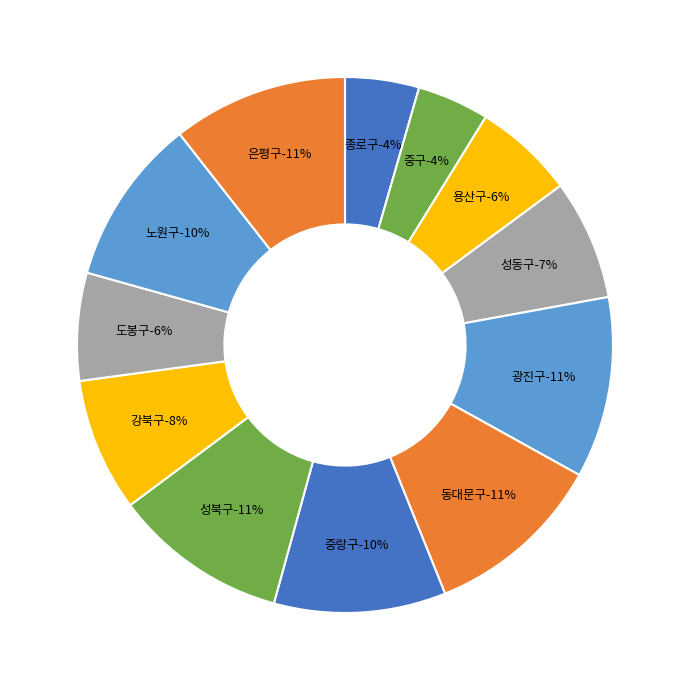

Combined, what portion of the pie is 광진구 and 강북구?

19.0%